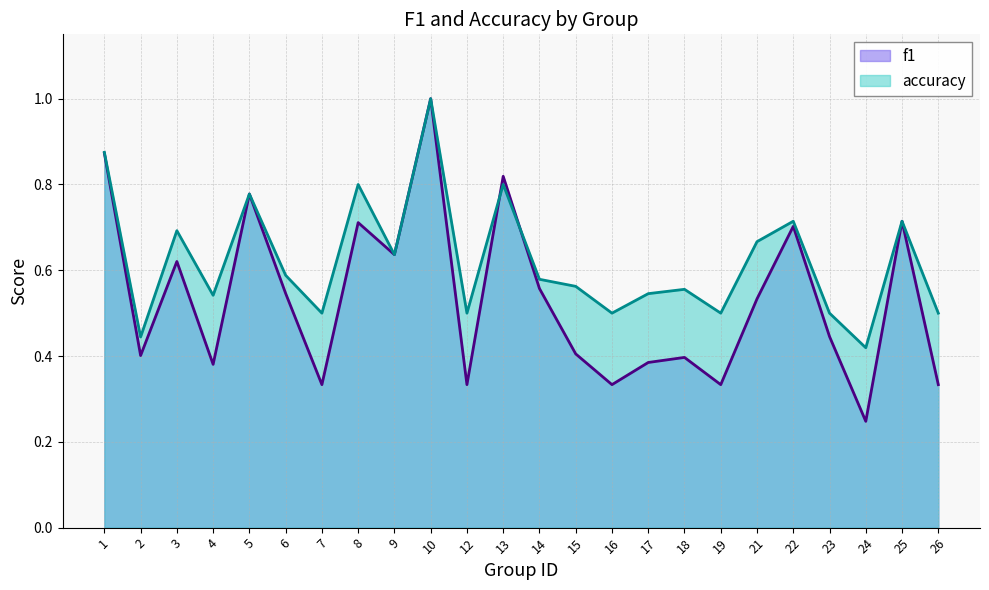

Which series has the largest total across all categories?

accuracy